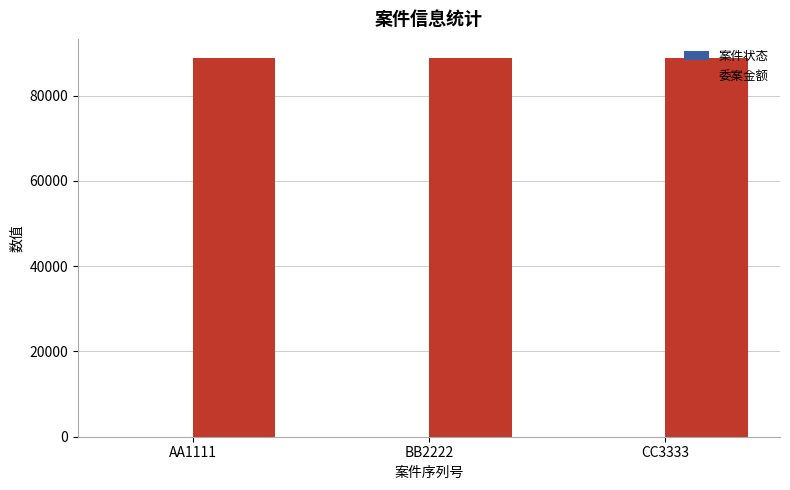

How many categories are shown in the chart?

3